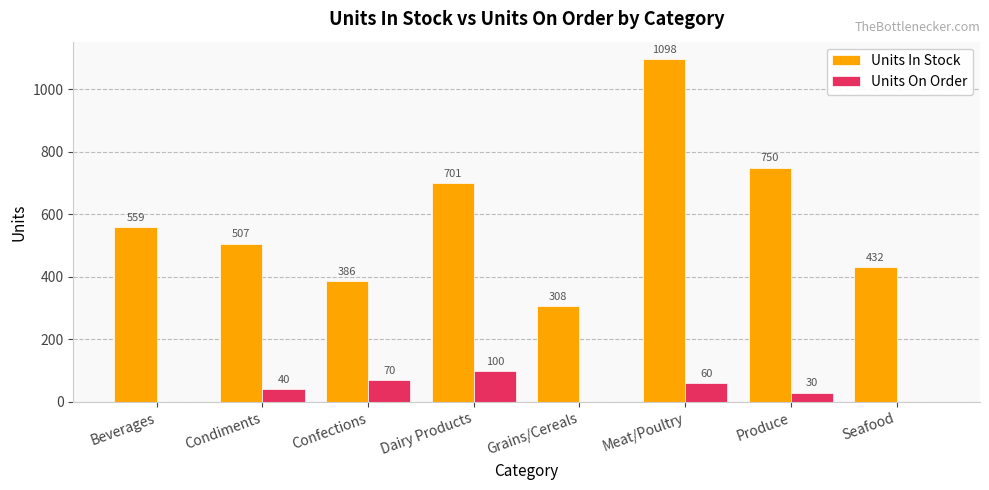

The Units In Stock series shows 750 at Produce. True or false?

True